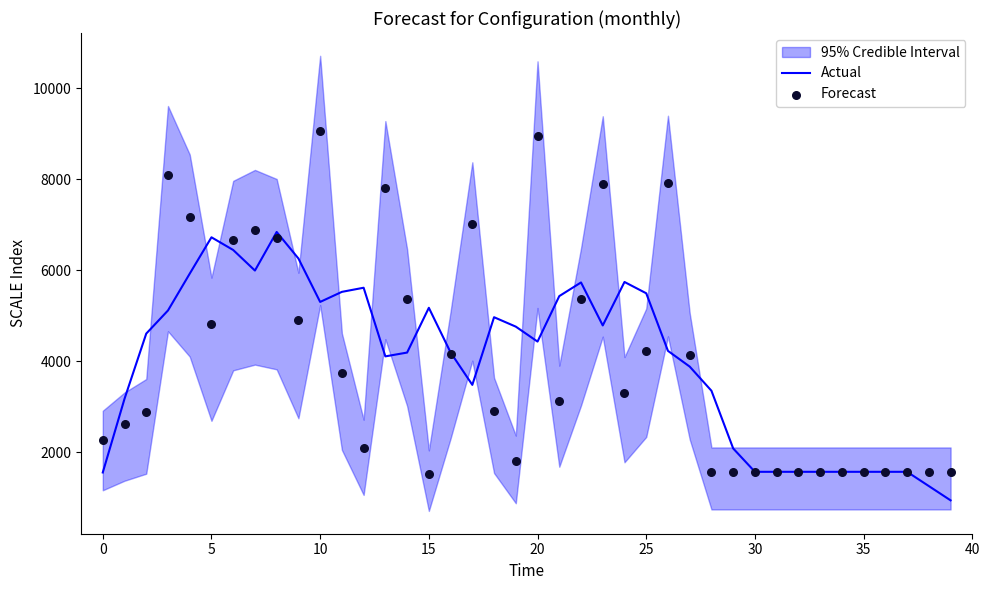

Which series contains the lowest Y value?

Actual